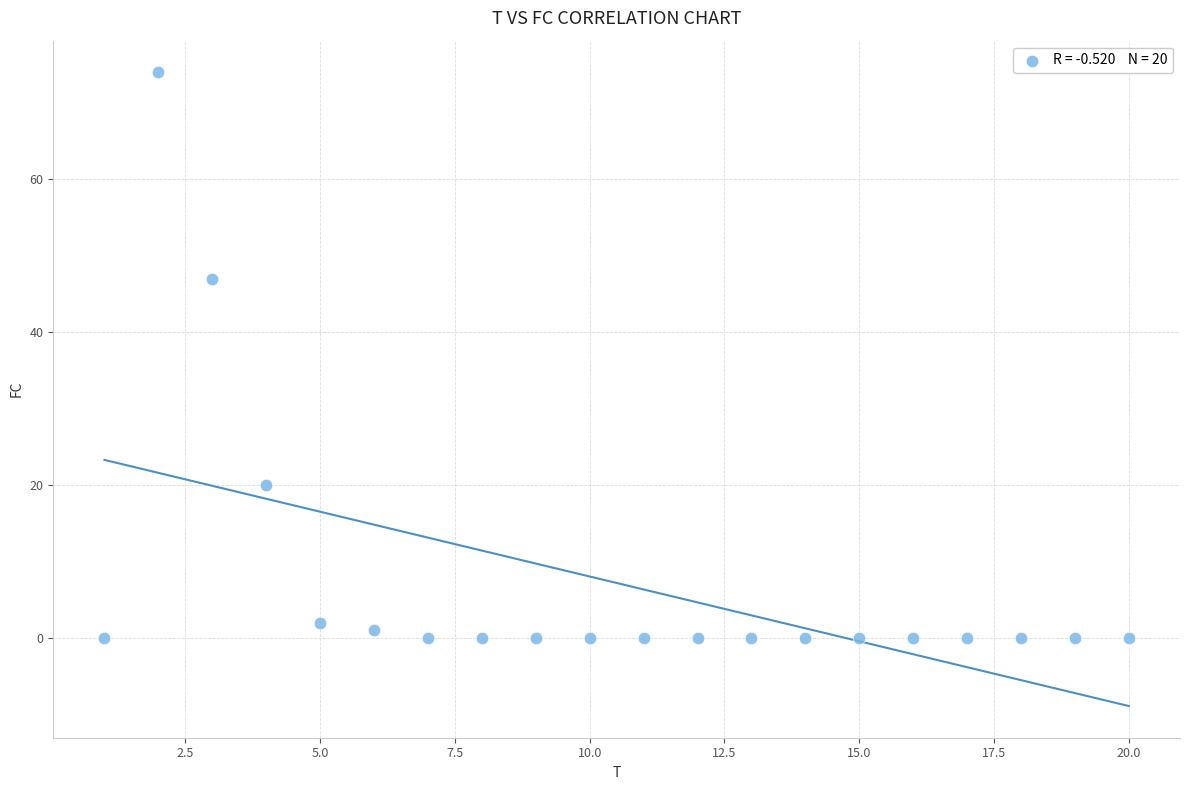

What is the range of X values (max minus min)?

19